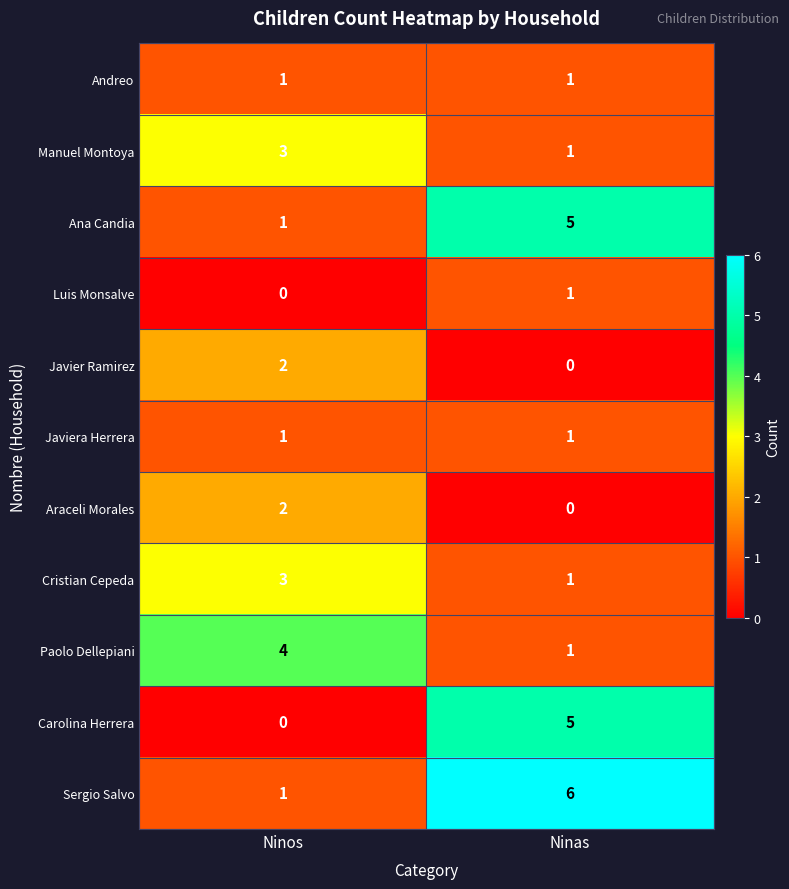

What is the total value across all series at Ninos?

18